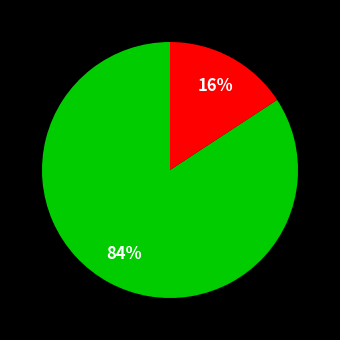

To the nearest percent, what is the average slice percentage?

50%